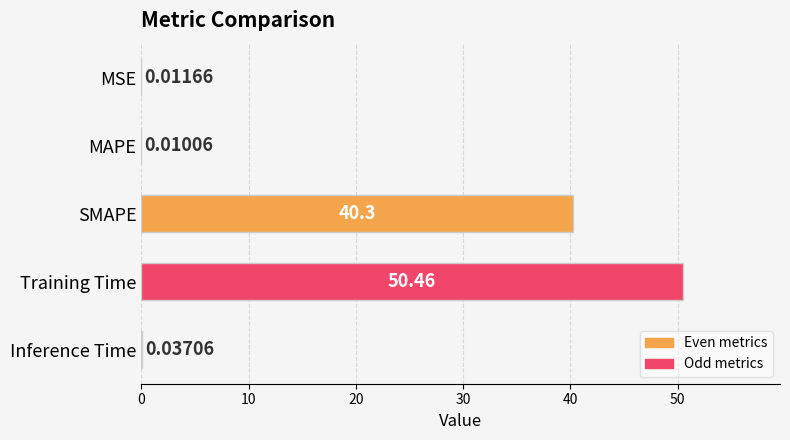

What is the change in value from SMAPE to MAPE?

-40.3